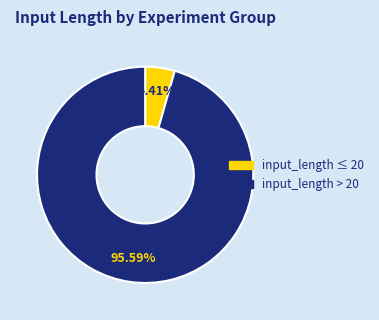

Combined, do input_length > 20 and input_length ≤ 20 account for over 50%?

Yes